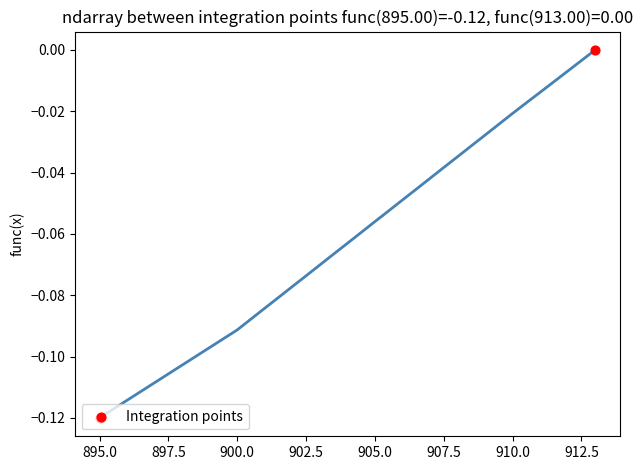

Between 895.0 and 892.5, which is larger?

895.0